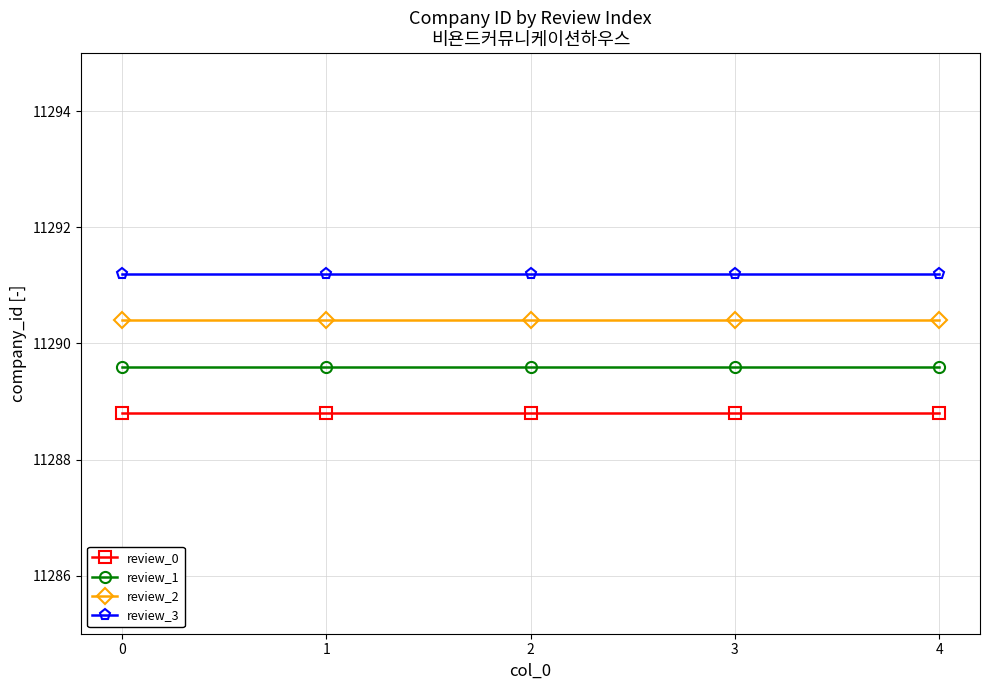

What is the spread (max minus min) of values at 0?

2.4